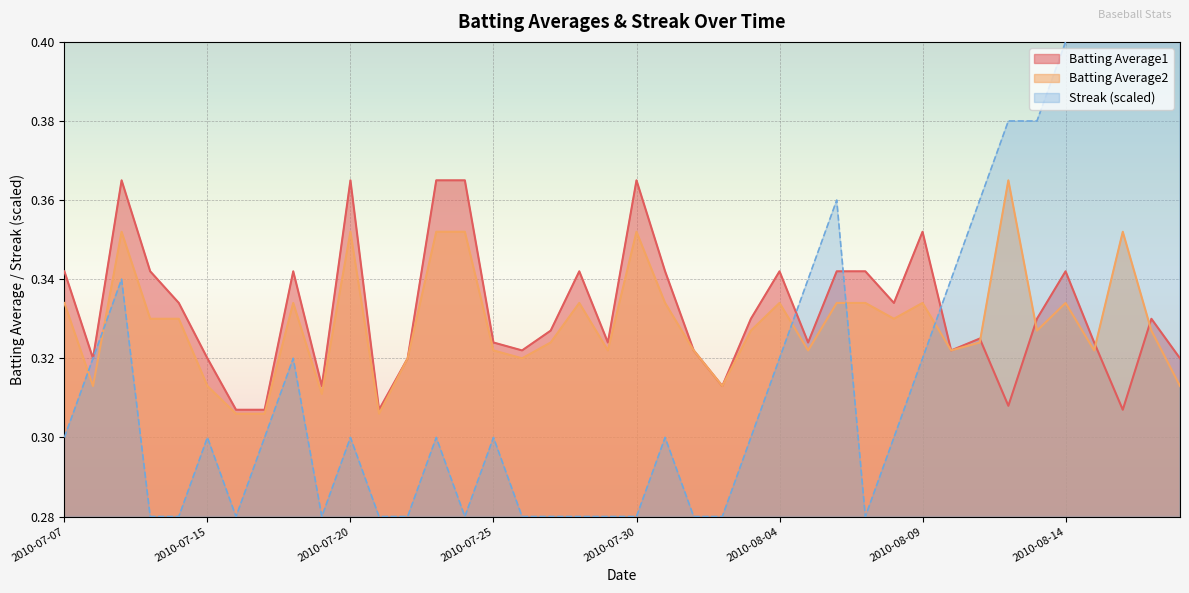

True or false: Streak has a value of 0.2 at 2010-07-30.

False